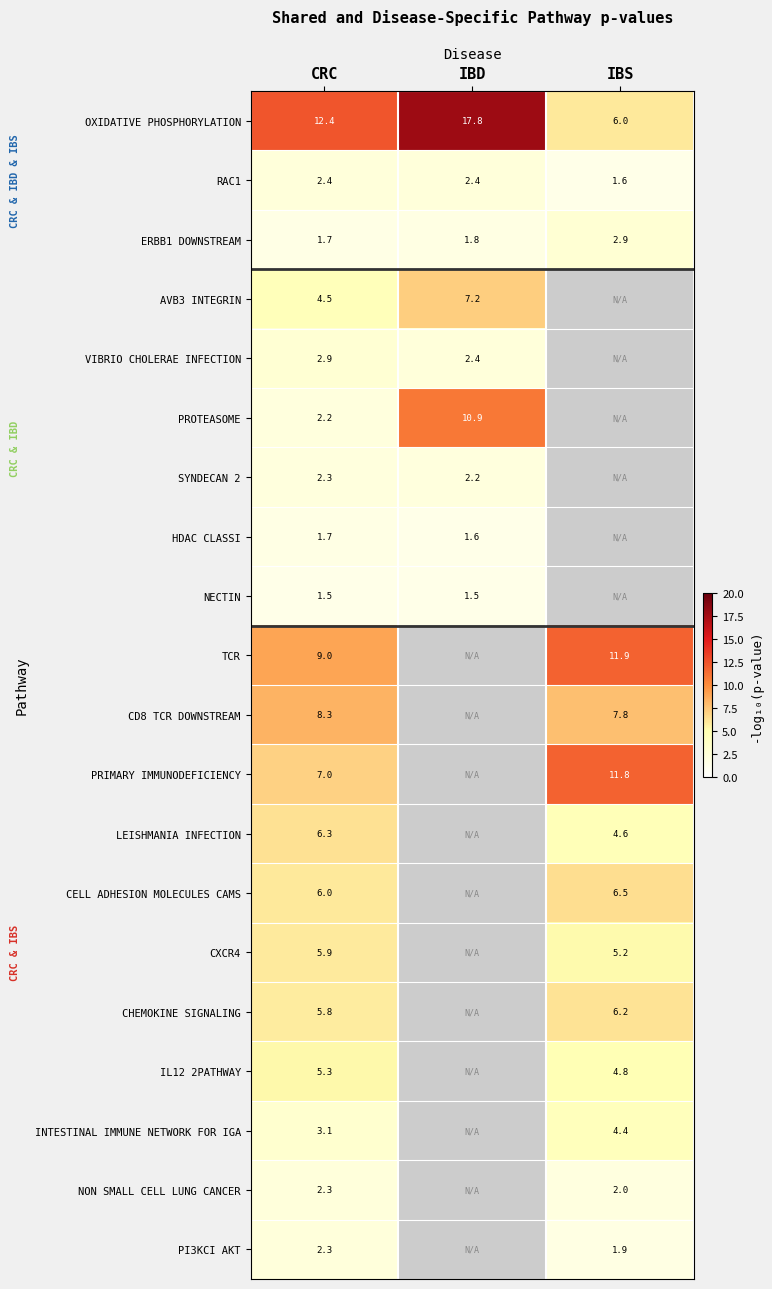

At which category is the sum across all series the highest?

CRC